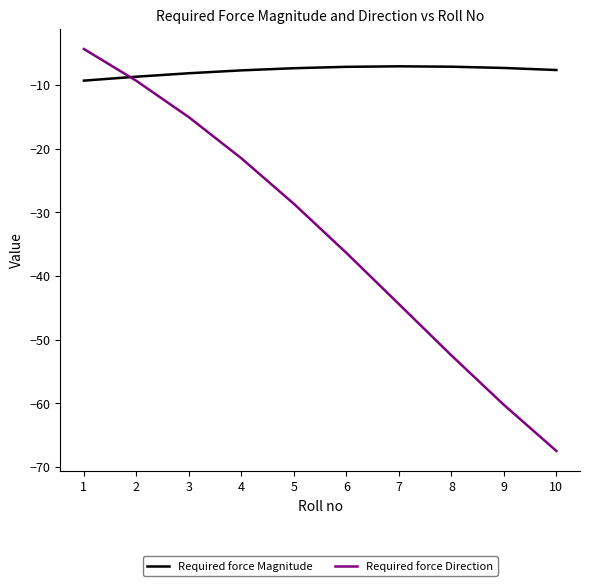

What is the maximum value shown in the chart?

-4.4